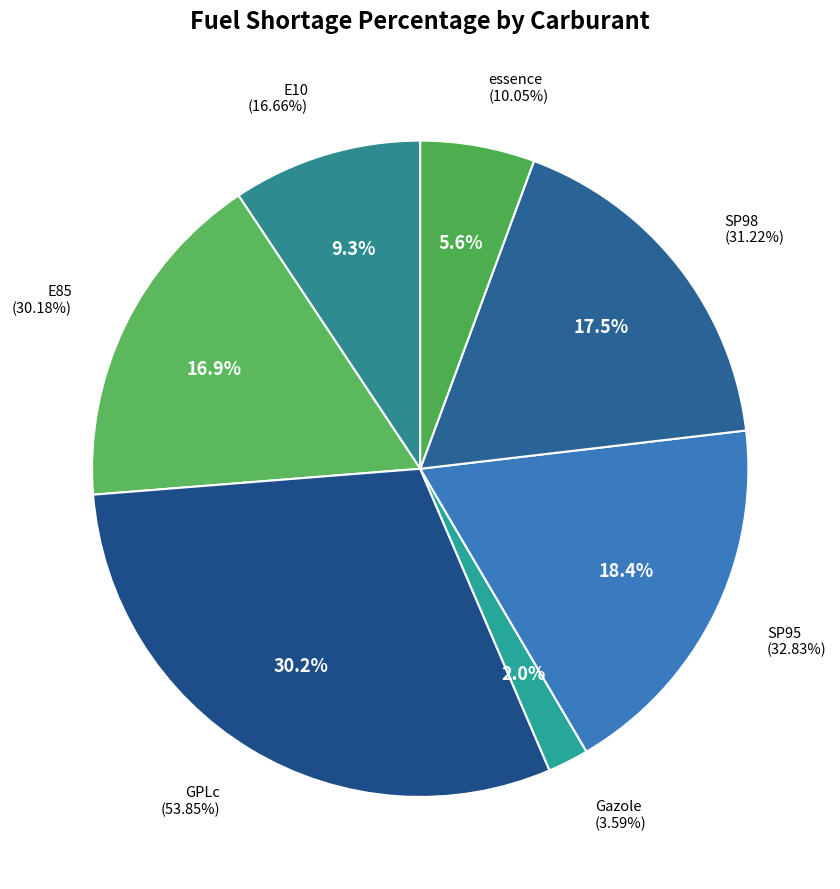

What is the largest slice in the pie chart?

GPLc